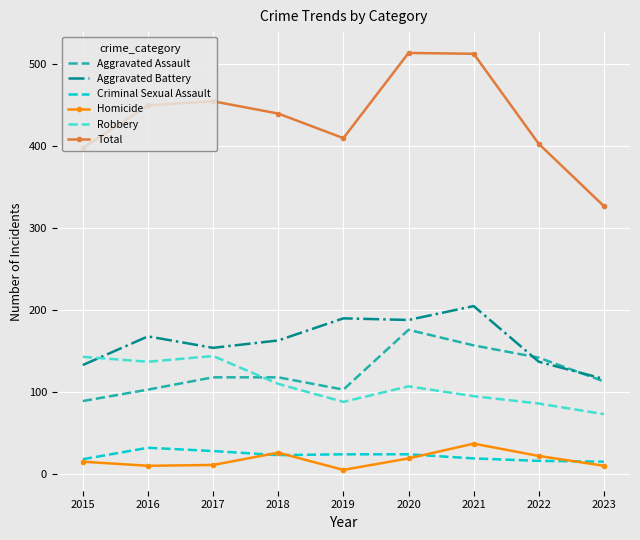

At which label does Homicide reach its peak?

2021